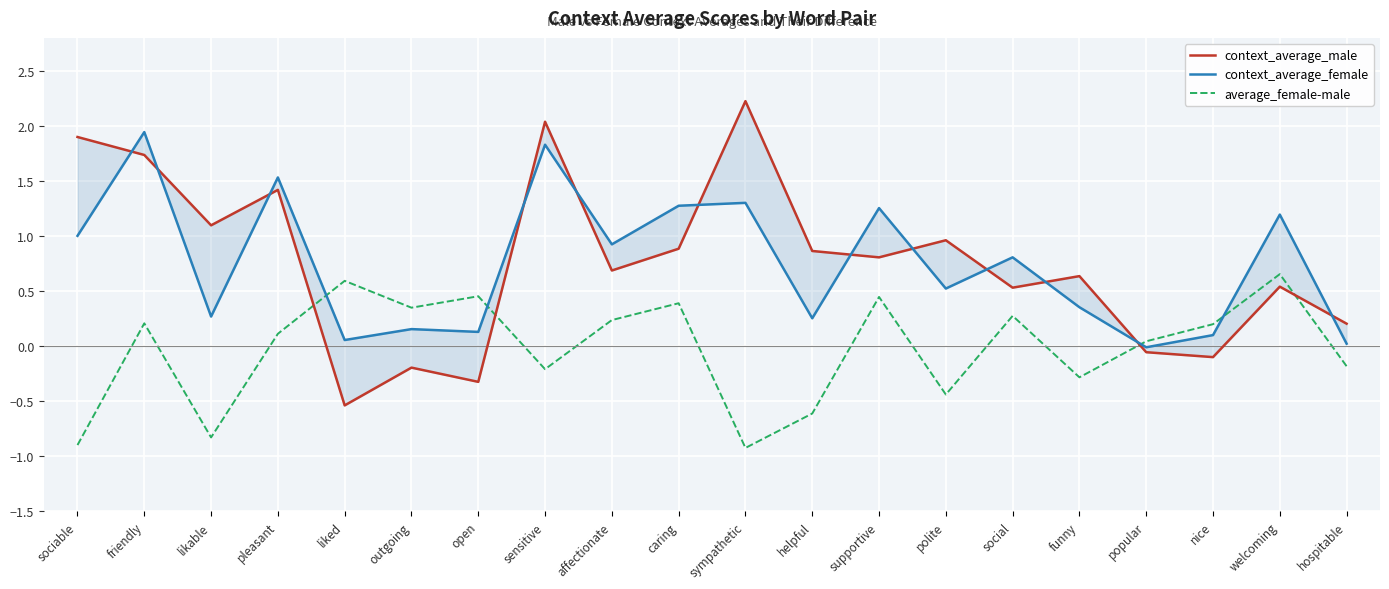

What position from the right is open?

14